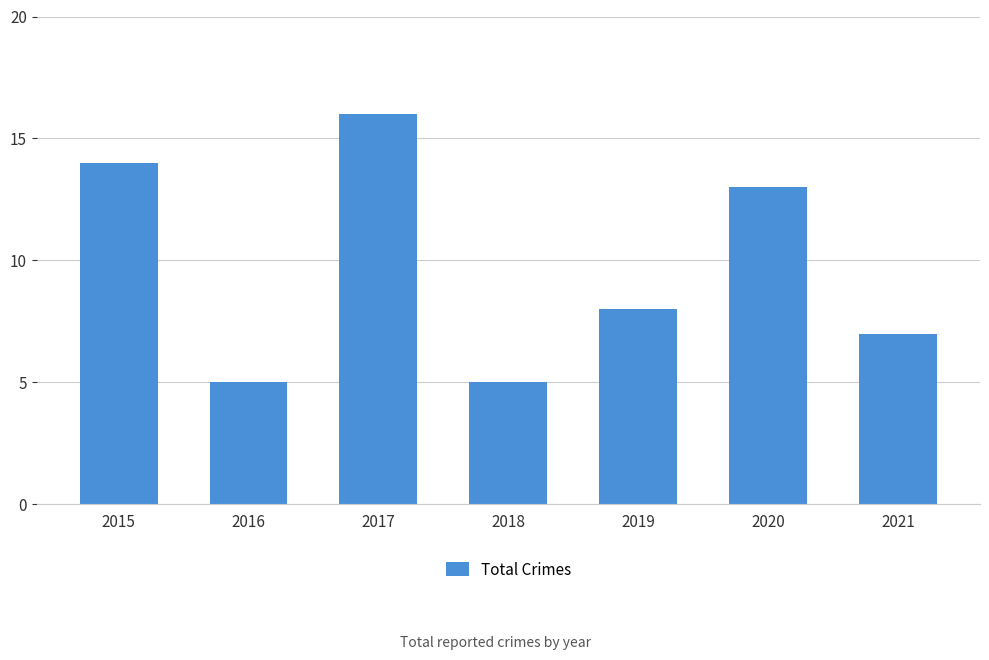

What is the difference between the maximum and minimum values?

11